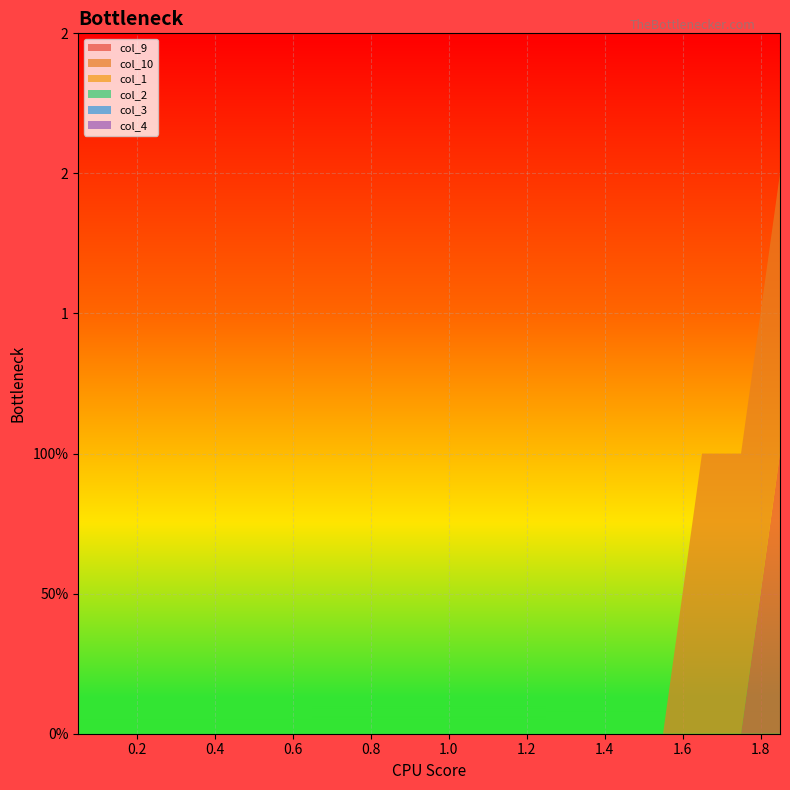

Reading left to right, what are all the values shown in this chart?

col_9: 0.05=0	0.15=0	0.25=0	0.35=0	0.45=0	0.55=0	0.65=0	0.75=0	0.85=0	0.95=0	1.05=0	1.15=0	1.25=0	1.35=0	1.45=0	1.55=0	1.65=0	1.75=0	1.85=1
col_10: 0.05=0	0.15=0	0.25=0	0.35=0	0.45=0	0.55=0	0.65=0	0.75=0	0.85=0	0.95=0	1.05=0	1.15=0	1.25=0	1.35=0	1.45=0	1.55=0	1.65=1	1.75=1	1.85=1
col_1: 0.05=0	0.15=0	0.25=0	0.35=0	0.45=0	0.55=0	0.65=0	0.75=0	0.85=0	0.95=0	1.05=0	1.15=0	1.25=0	1.35=0	1.45=0	1.55=0	1.65=0	1.75=0	1.85=0
col_2: 0.05=0	0.15=0	0.25=0	0.35=0	0.45=0	0.55=0	0.65=0	0.75=0	0.85=0	0.95=0	1.05=0	1.15=0	1.25=0	1.35=0	1.45=0	1.55=0	1.65=0	1.75=0	1.85=0
col_3: 0.05=0	0.15=0	0.25=0	0.35=0	0.45=0	0.55=0	0.65=0	0.75=0	0.85=0	0.95=0	1.05=0	1.15=0	1.25=0	1.35=0	1.45=0	1.55=0	1.65=0	1.75=0	1.85=0
col_4: 0.05=0	0.15=0	0.25=0	0.35=0	0.45=0	0.55=0	0.65=0	0.75=0	0.85=0	0.95=0	1.05=0	1.15=0	1.25=0	1.35=0	1.45=0	1.55=0	1.65=0	1.75=0	1.85=0